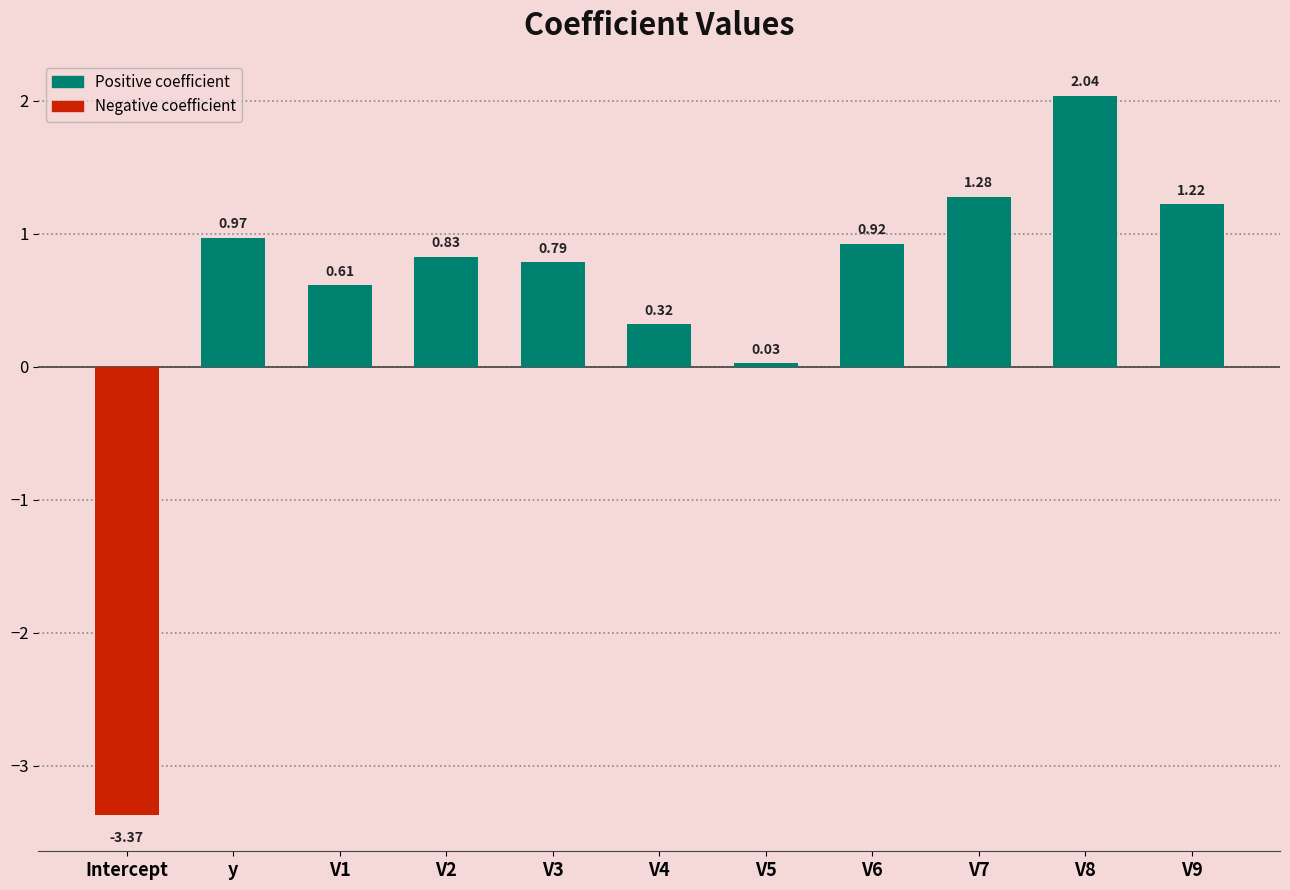

Which label corresponds to the smallest value in the chart?

Intercept